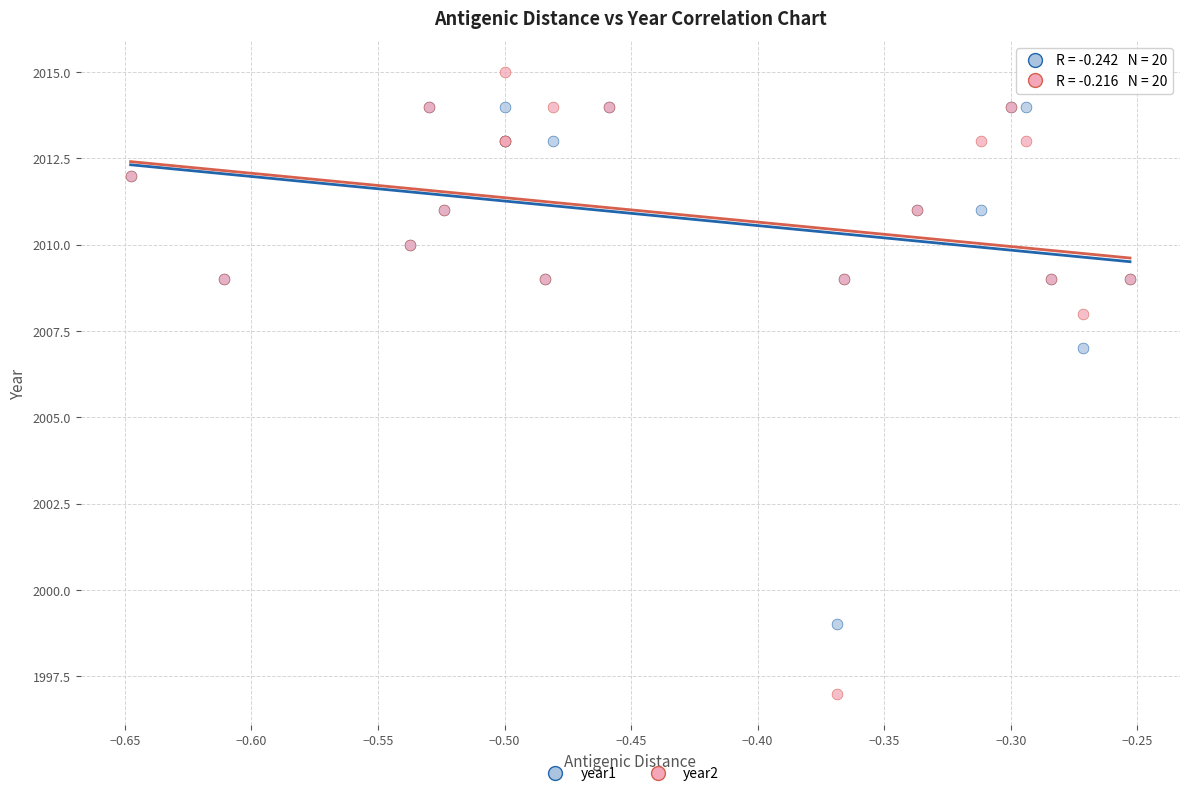

In the year1 series, what Y value is closest to 2006?

2007